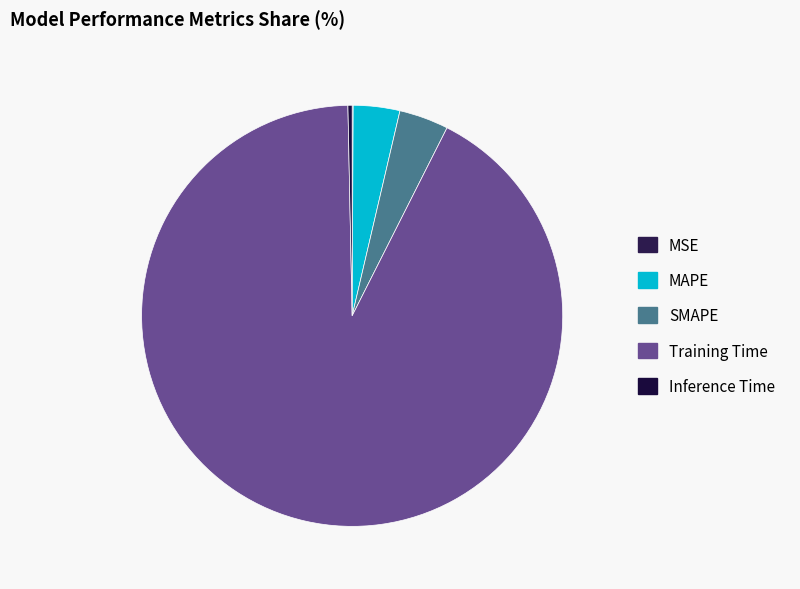

What percentage is NOT represented by SMAPE?

96.2%